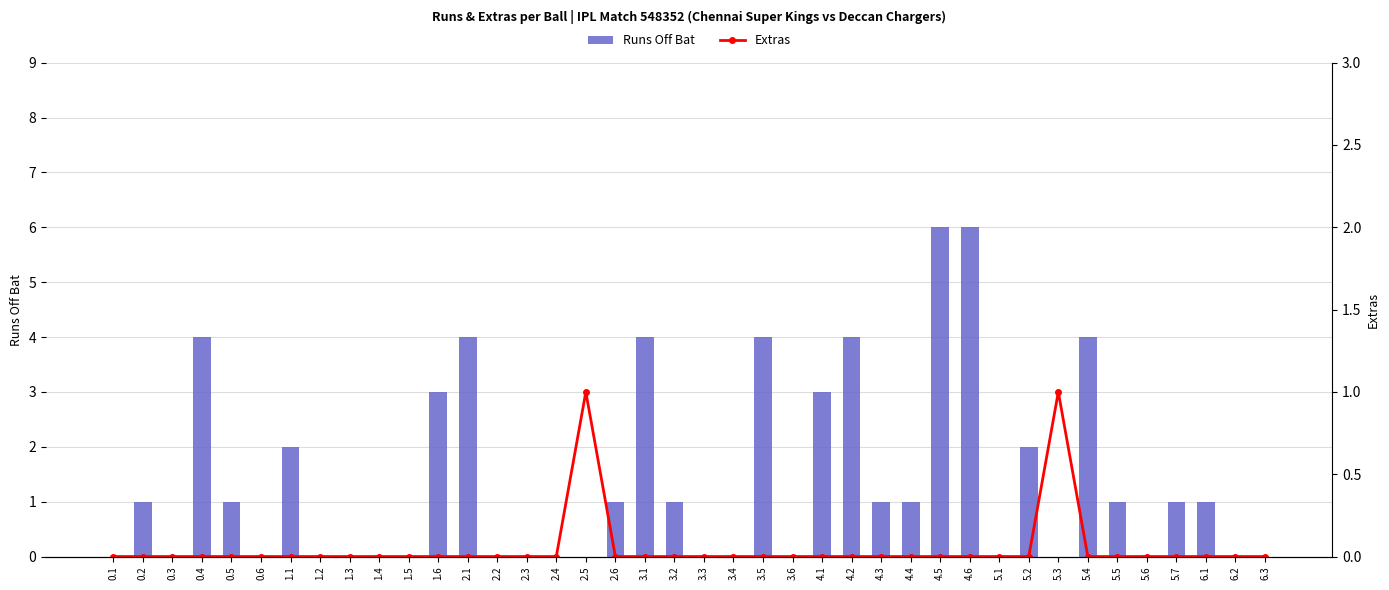

Reading left to right, what are all the values shown in this chart?

Runs Off Bat: 0	1	0	4	1	0	2	0	0	0	0	3	4	0	0	0	0	1	4	1	0	0	4	0	3	4	1	1	6	6	0	2	0	4	1	0	1	1	0	0
Extras: 0	0	0	0	0	0	0	0	0	0	0	0	0	0	0	0	1	0	0	0	0	0	0	0	0	0	0	0	0	0	0	0	1	0	0	0	0	0	0	0